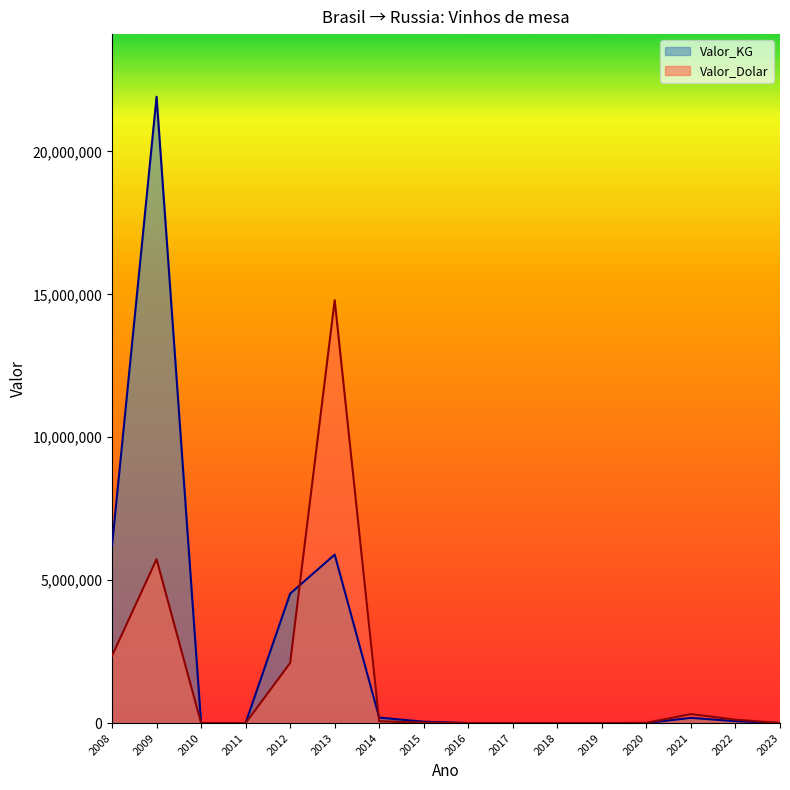

Which has a higher value, 2017 or 2018?

2017